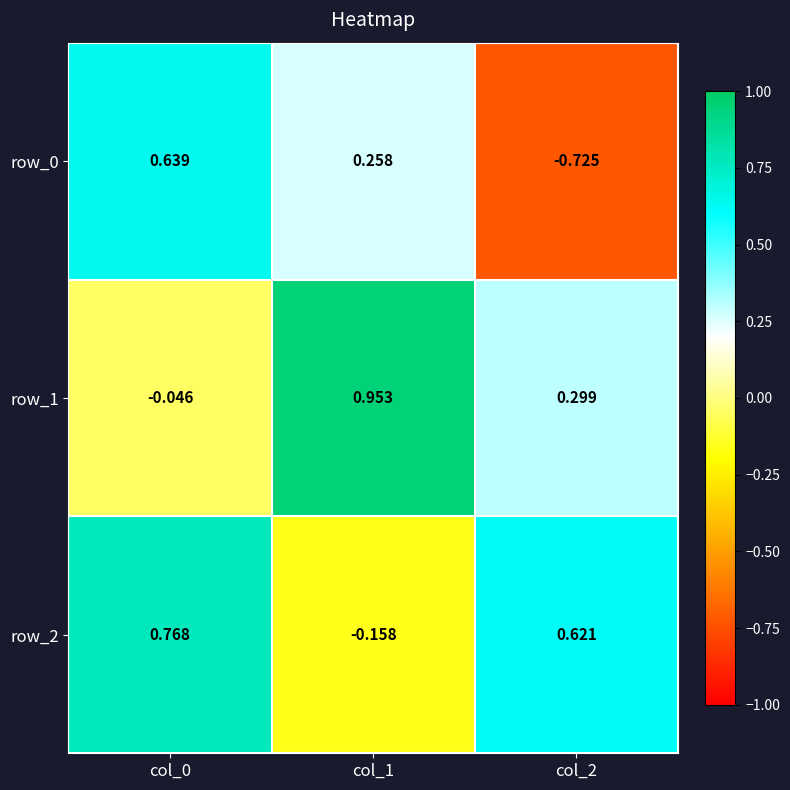

What is the average value of the row_0 series?

0.1